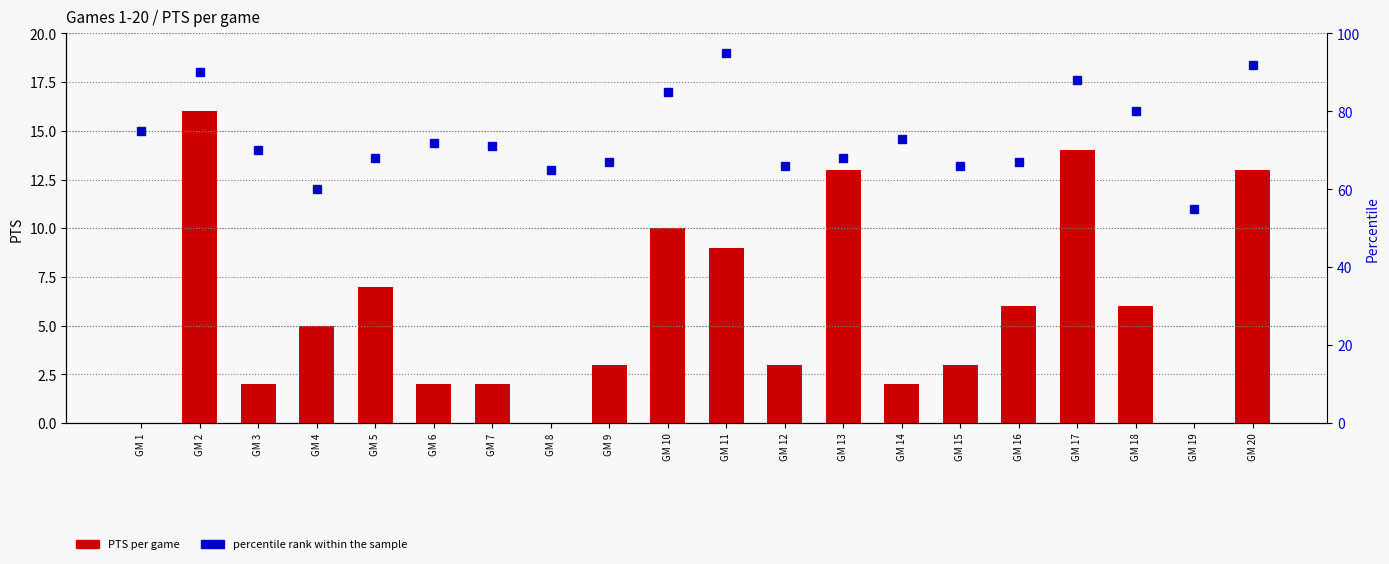

At how many categories does at least one series exceed 92?

1